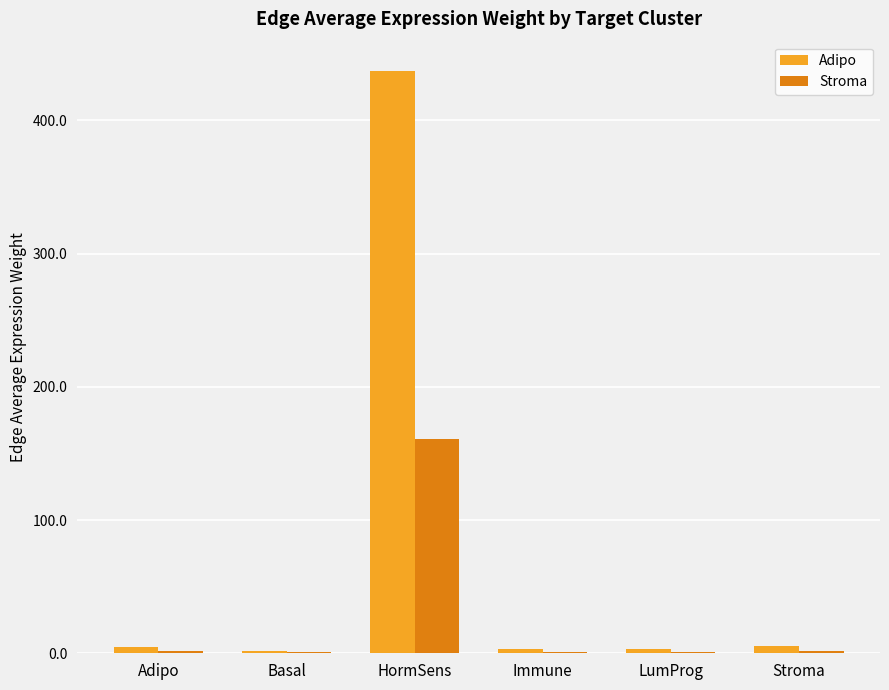

At which label does Adipo reach its peak?

HormSens